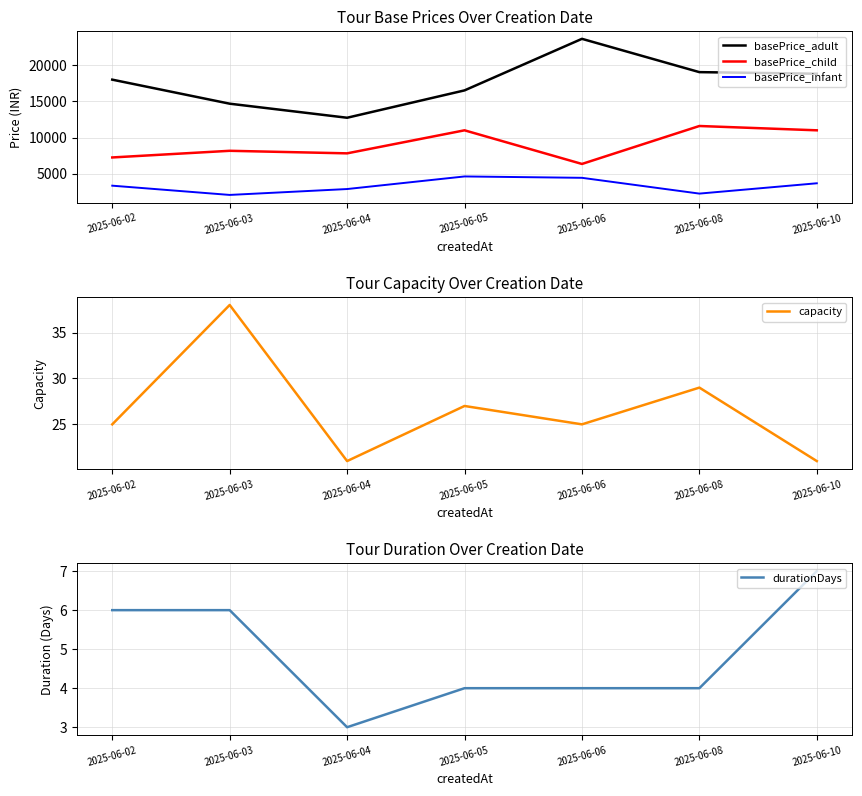

What is the highest value of the capacity series?

38